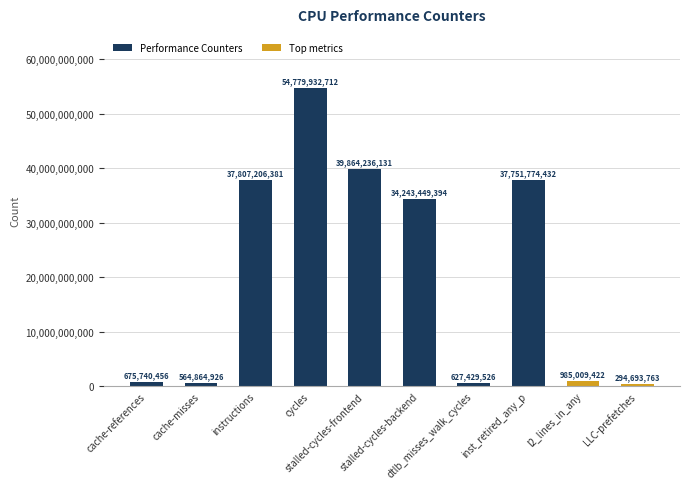

The value at dtlb_misses_walk_cycles is 627429526. True or false?

True